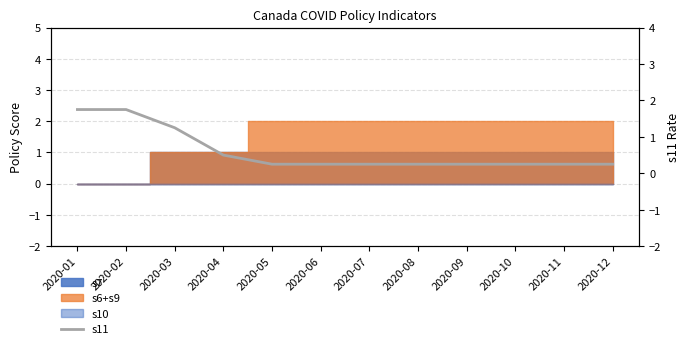

Between 2020-01 and 2020-10, which is larger?

2020-01